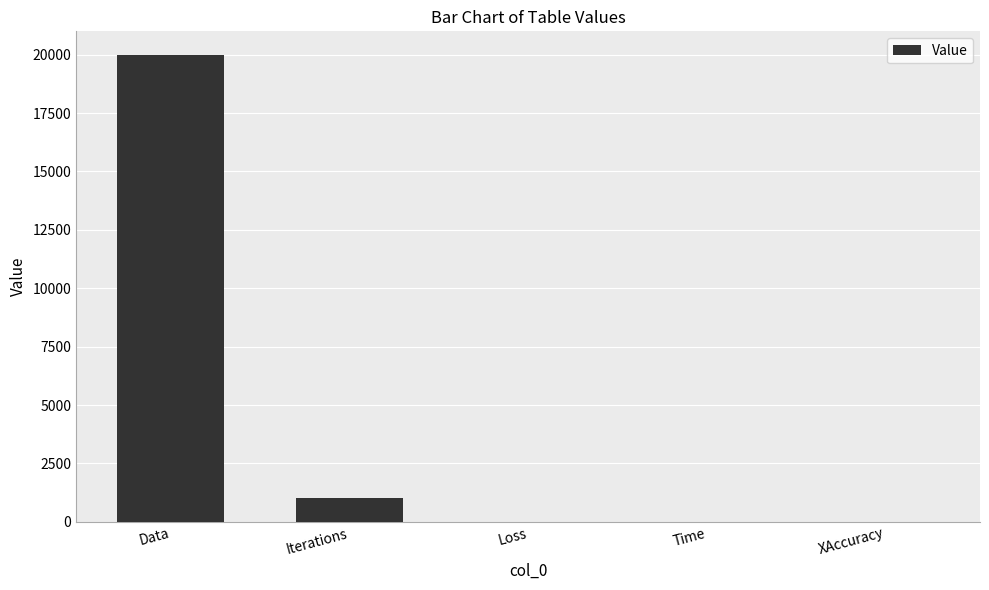

At which category does the chart reach its peak across all series?

Data